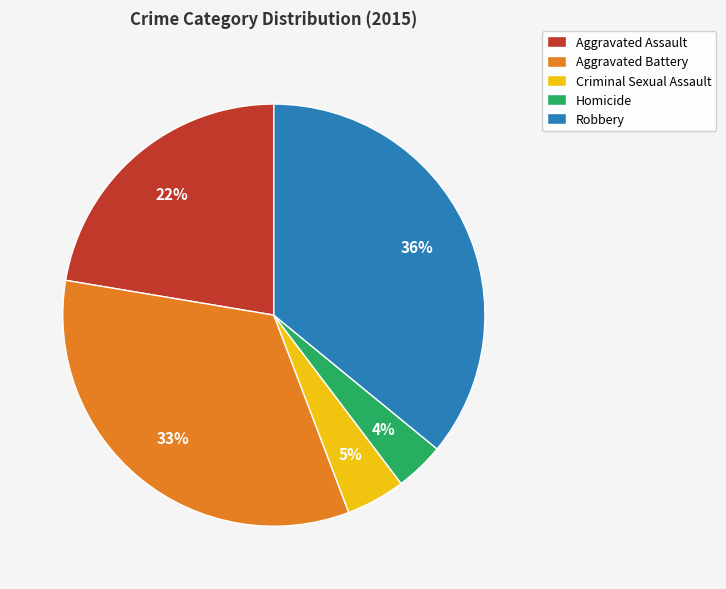

Which category has the smallest portion of the pie?

Homicide